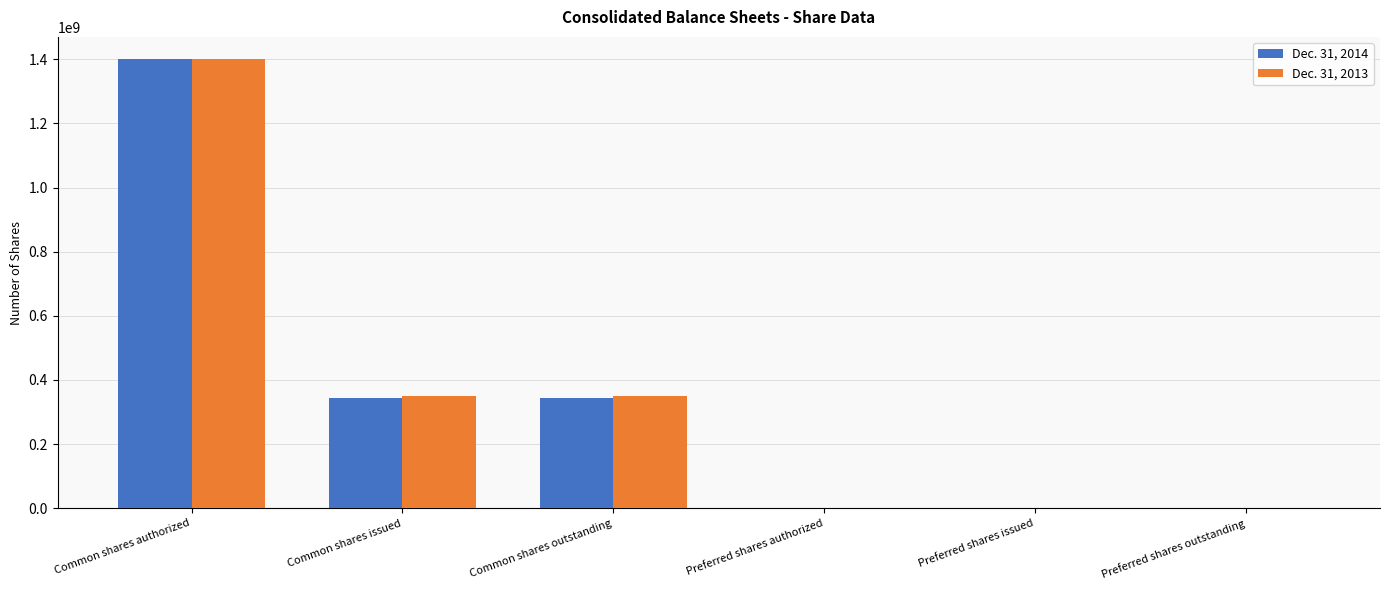

Between Common shares outstanding and Preferred shares outstanding, which series saw the biggest shift?

Dec. 31, 2013